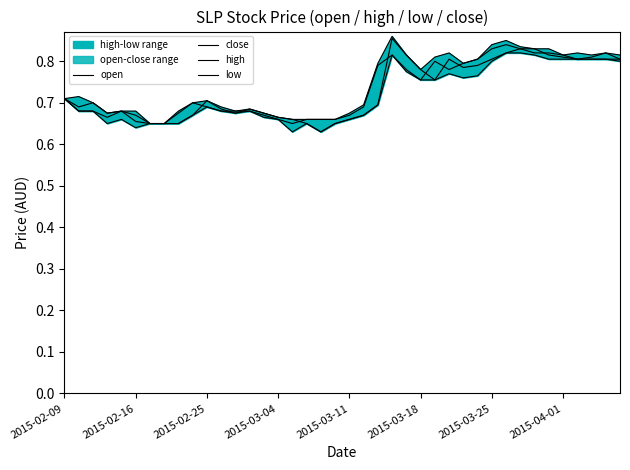

What is the difference between the maximum and minimum values in the high series?

0.2